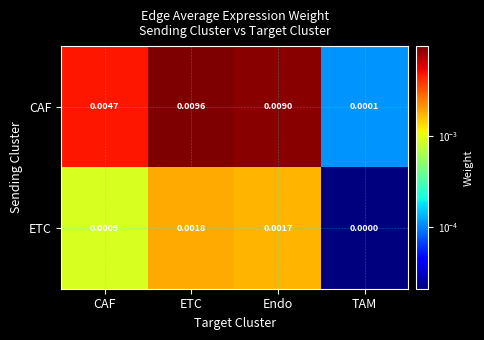

Between CAF and TAM, which series saw the biggest shift?

CAF